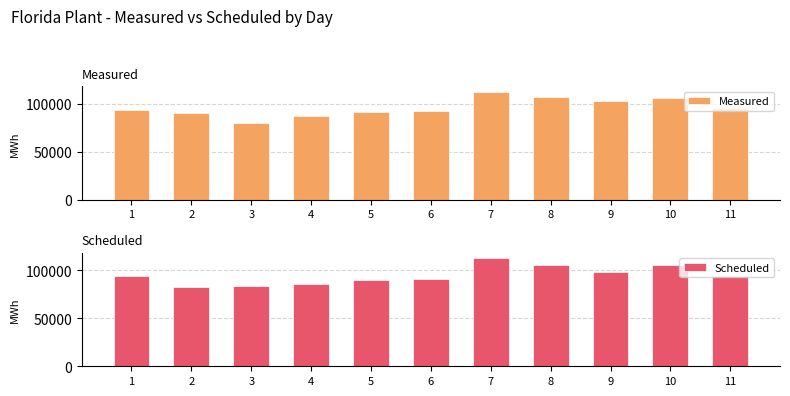

Does the chart contain stacked bars?

No